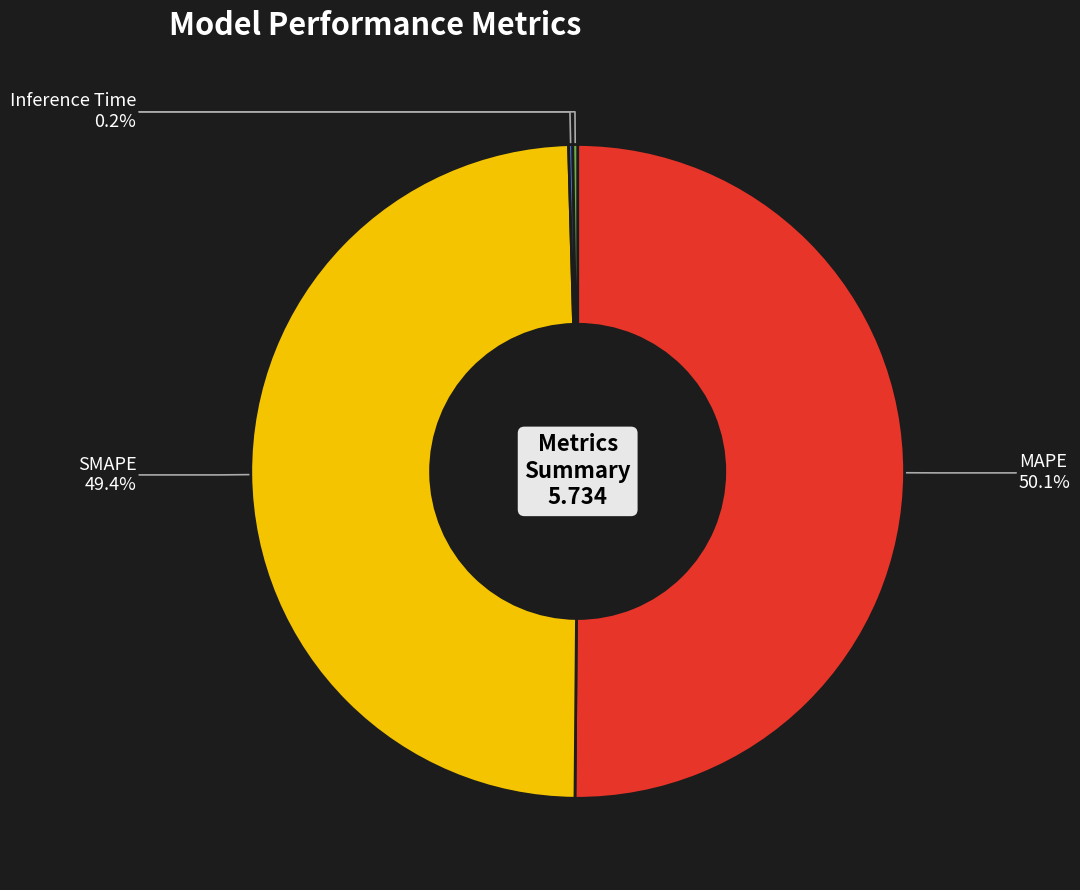

Which slice represents more than half of the pie?

MAPE